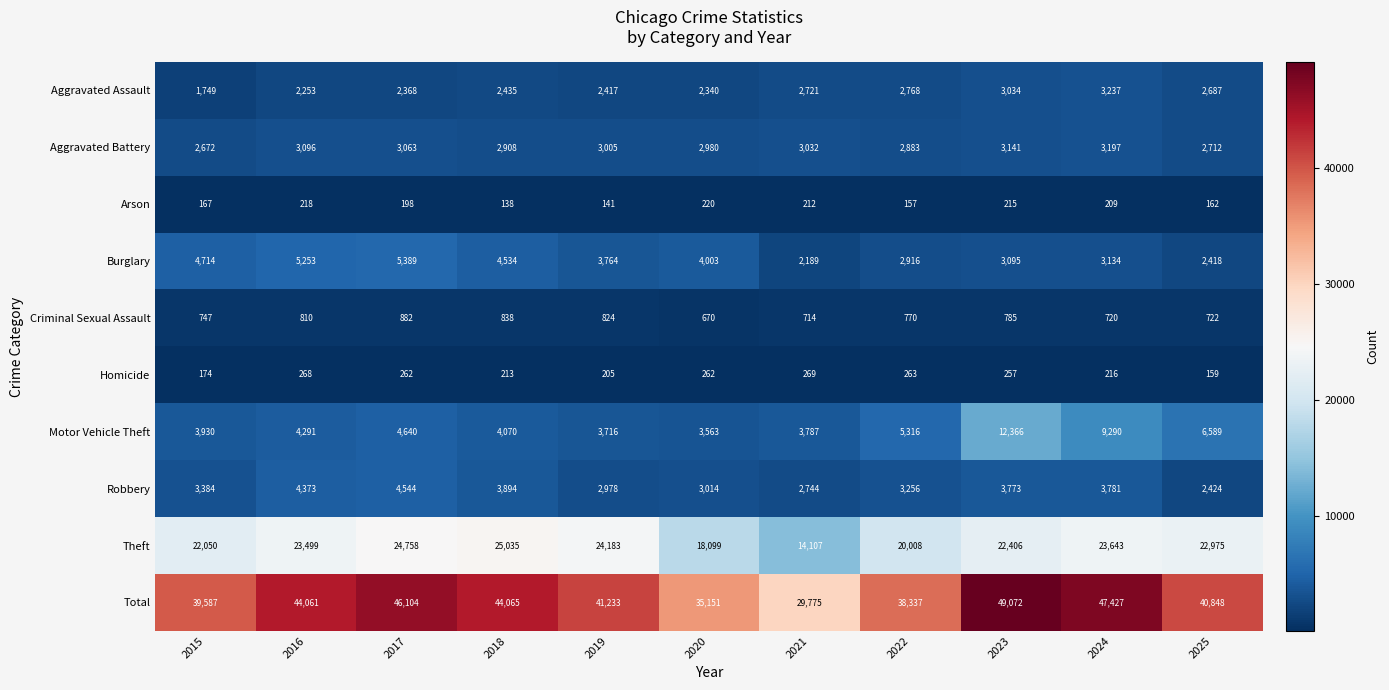

At 2018, list the series in order from smallest to largest.

Arson, Homicide, Criminal Sexual Assault, Aggravated Assault, Aggravated Battery, Robbery, Motor Vehicle Theft, Burglary, Theft, Total